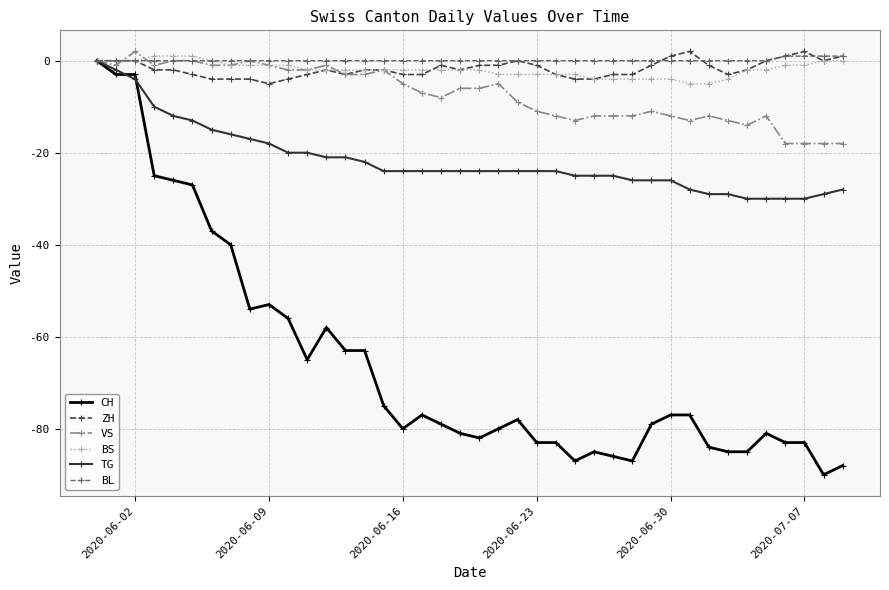

What is the minimum value shown in the chart?

-90